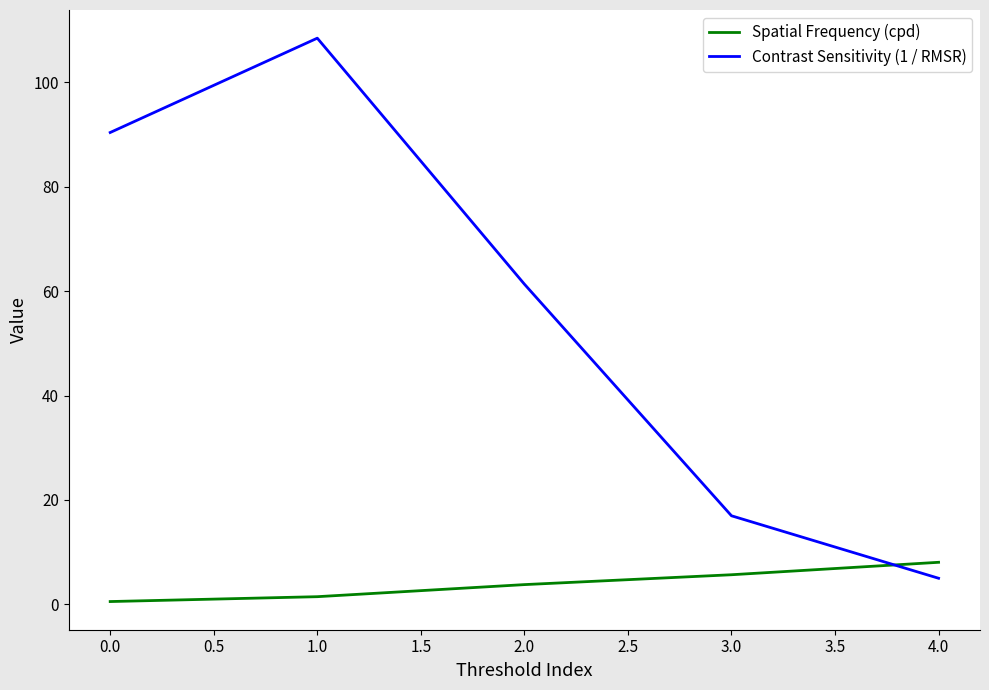

How many intersections are there between Spatial Frequency (cpd) and Contrast Sensitivity (1 / RMSR)?

1